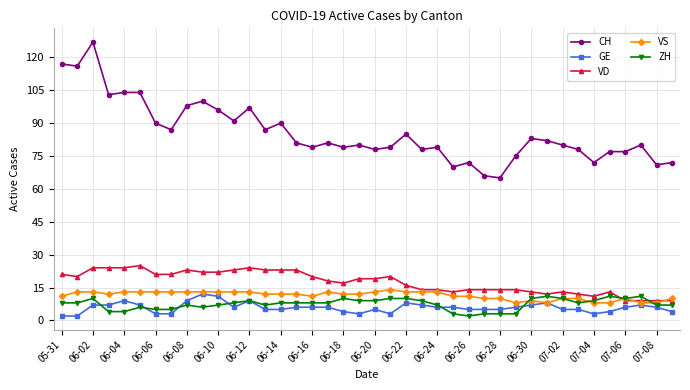

What is the maximum value shown in the chart?

127